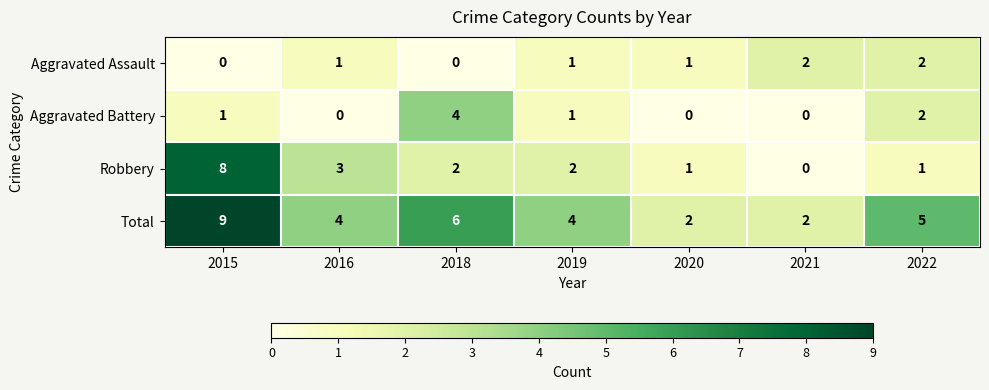

The value of Total at 2019 is 1. True or false?

False